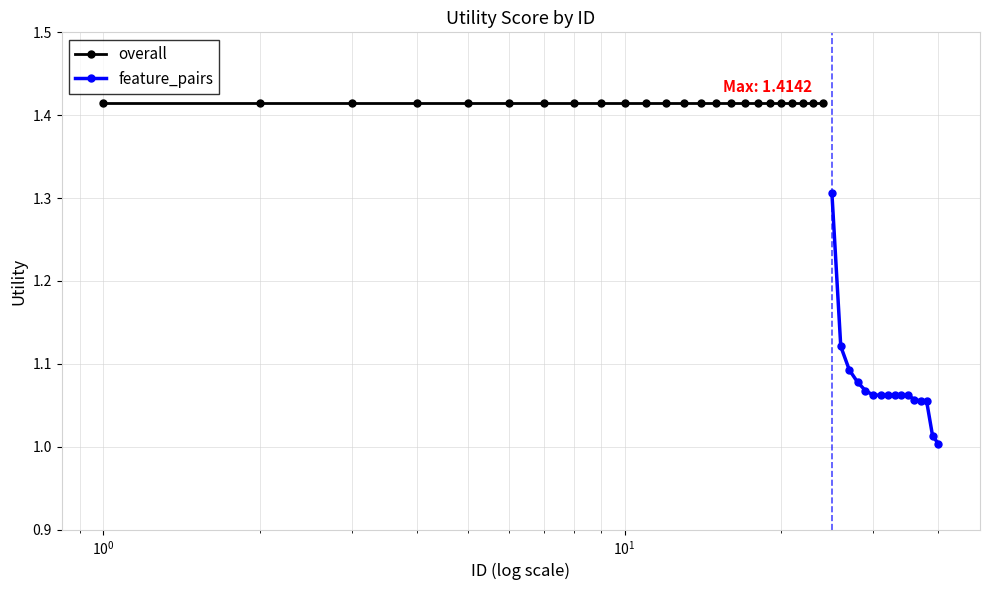

Does the chart display data point markers on the line(s)?

Yes